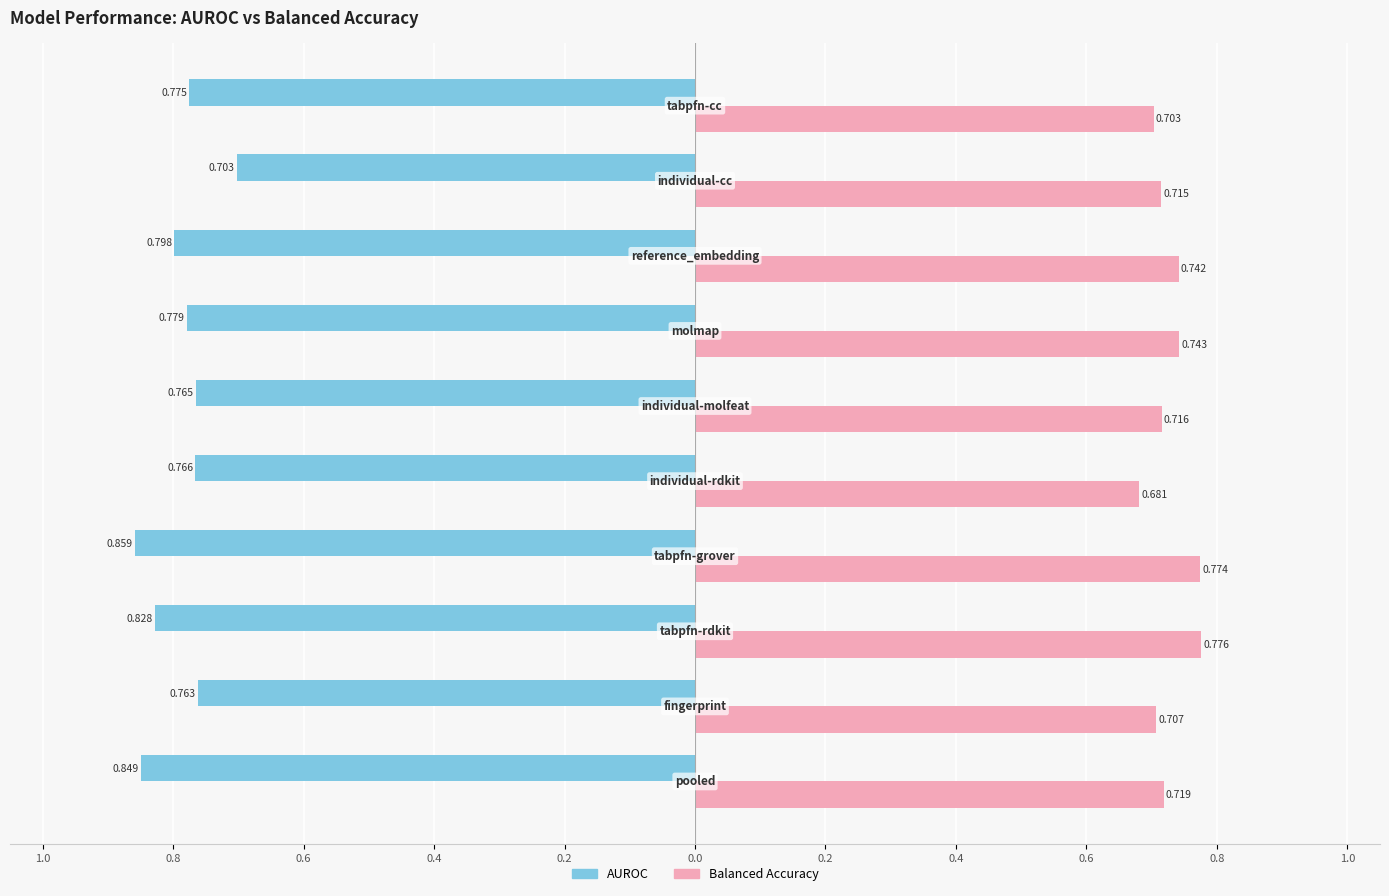

Reading left to right, what are all the values shown in this chart?

auroc: 1.0=-0.8	0.8=-0.8	0.6=-0.8	0.4=-0.9	0.2=-0.8	0.0=-0.8	0.2=-0.8	0.4=-0.8	0.6=-0.7	0.8=-0.8
balanced_accuracy: 1.0=0.7	0.8=0.7	0.6=0.8	0.4=0.8	0.2=0.7	0.0=0.7	0.2=0.7	0.4=0.7	0.6=0.7	0.8=0.7